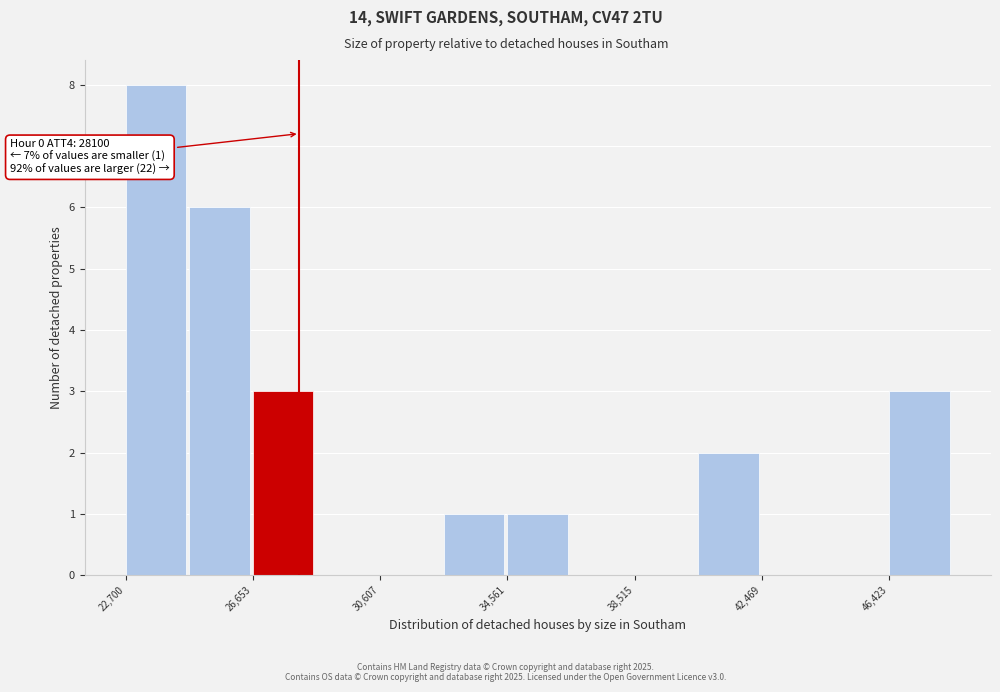

Read against the x-axis, roughly where is the centre of the tallest bar?

23500